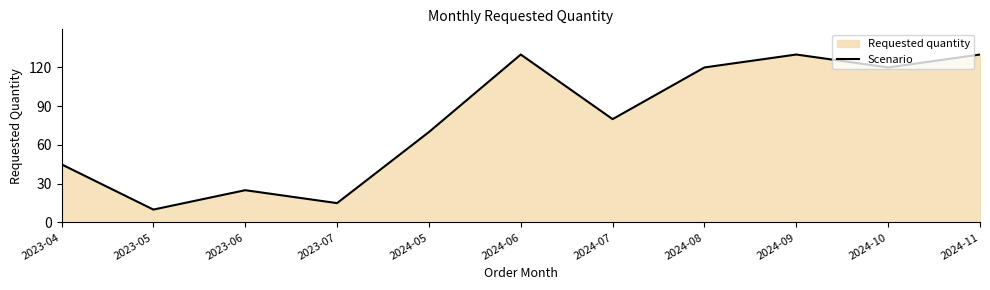

At which category does the chart reach its minimum across all series?

2023-05